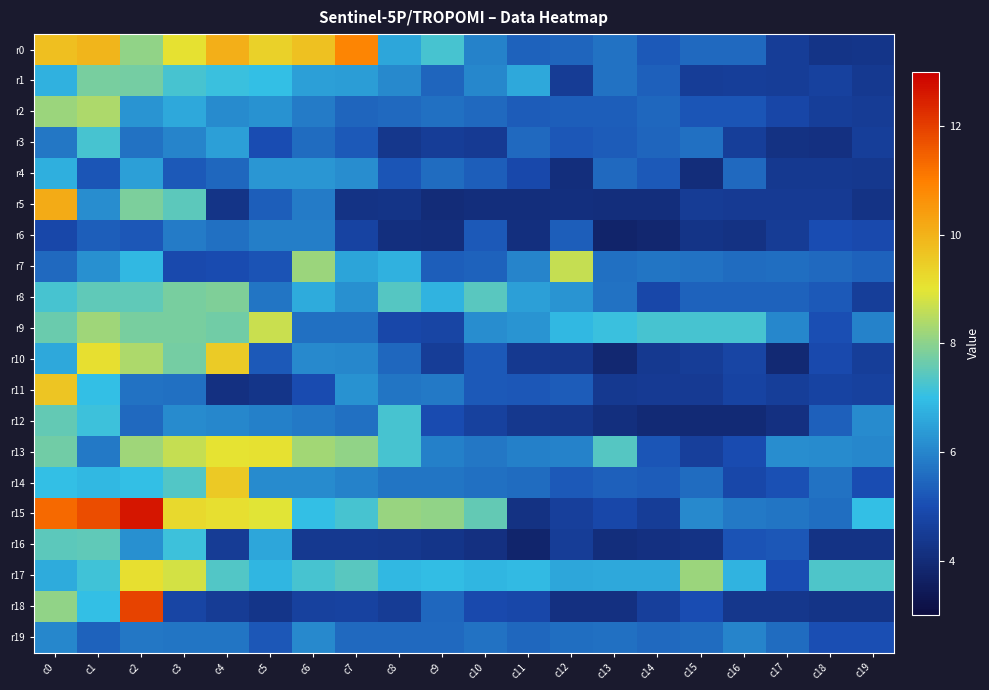

What is the total value across all series at c17?

98.2